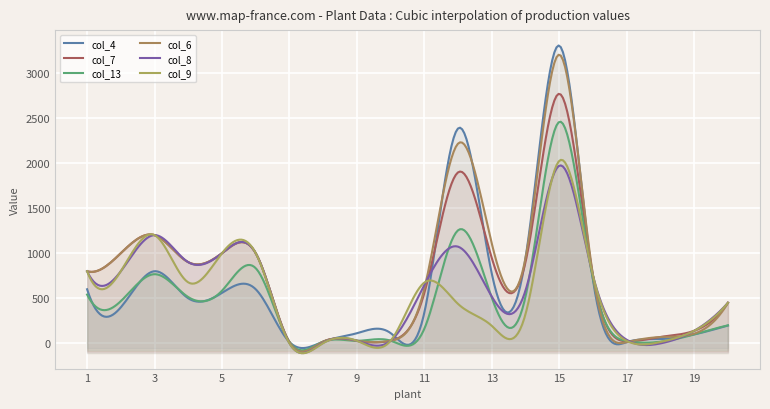

At which category does col_9 reach its first local valley?

4